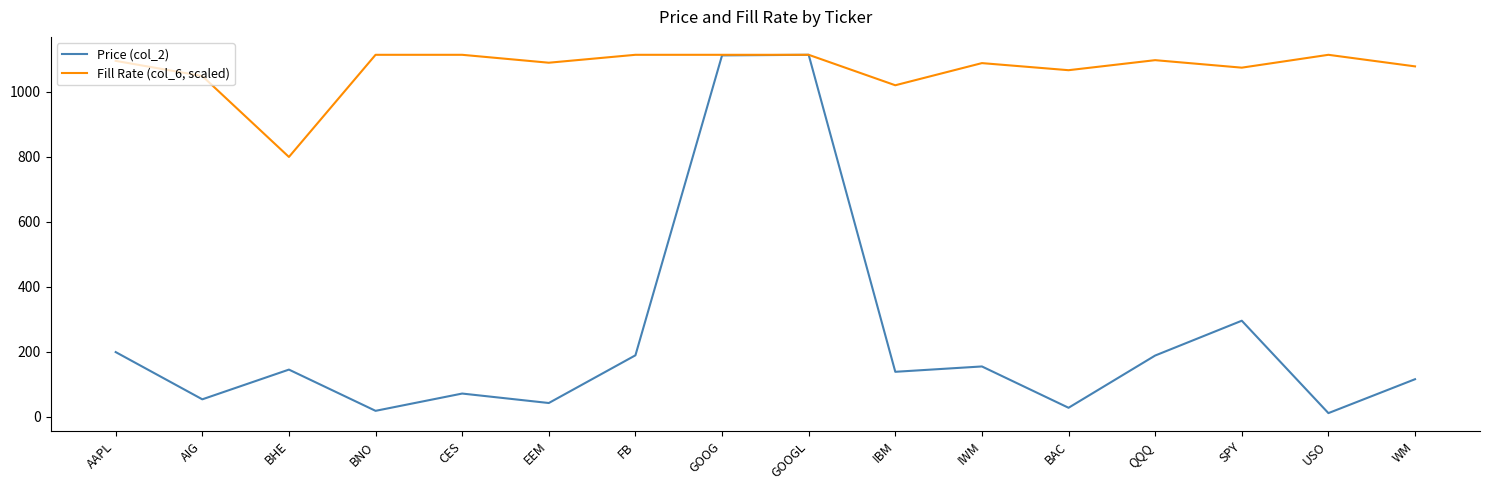

The Fill Rate (col_6, scaled) series shows 1113.2 at CES. True or false?

True